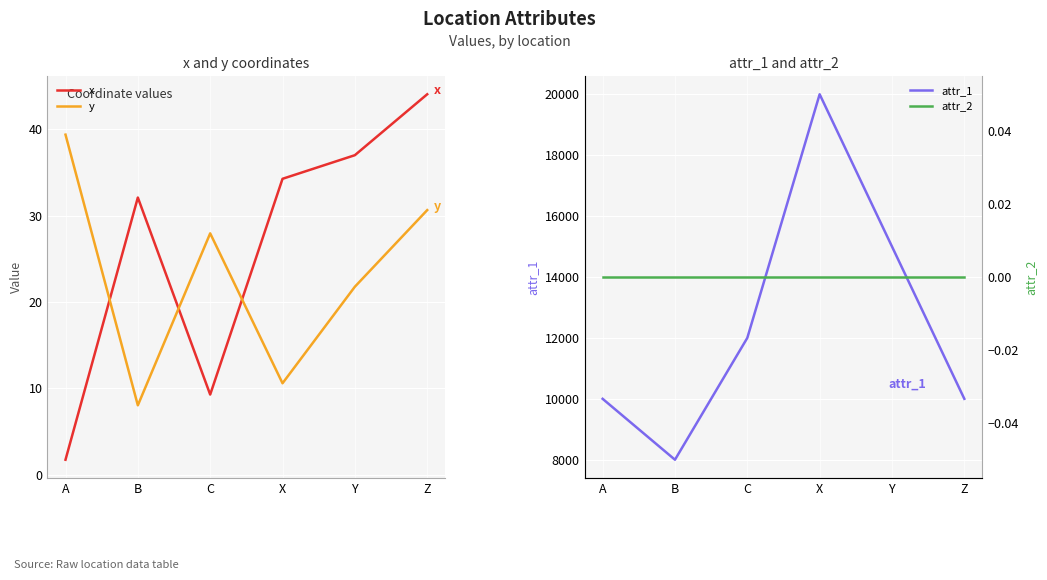

True or false: y and attr_2 cross at least once.

False